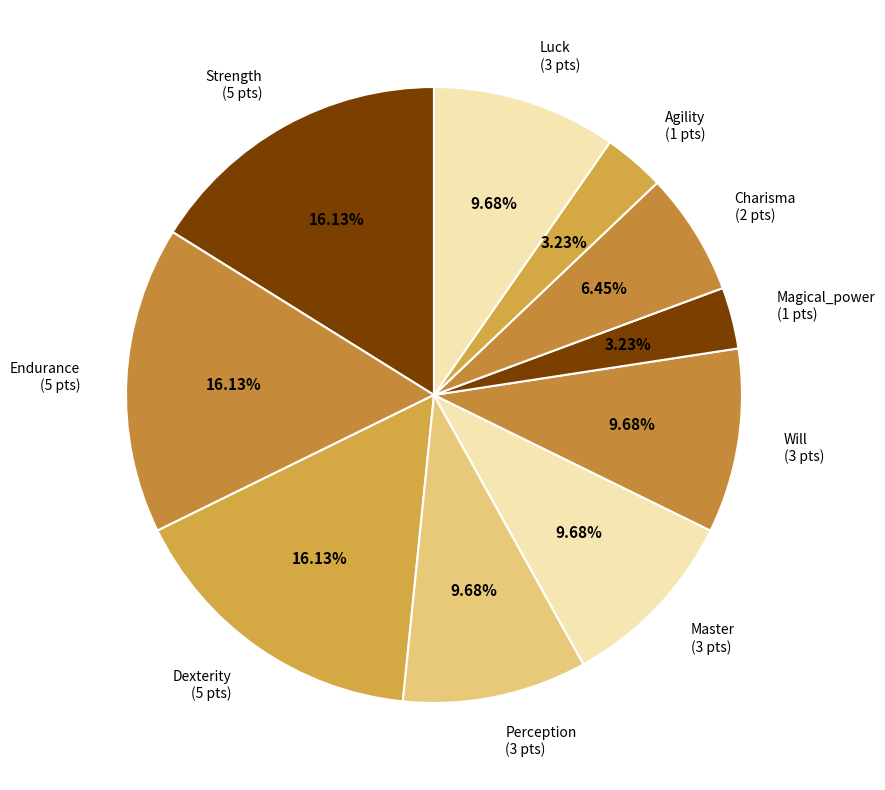

Count the number of slices in the pie.

10